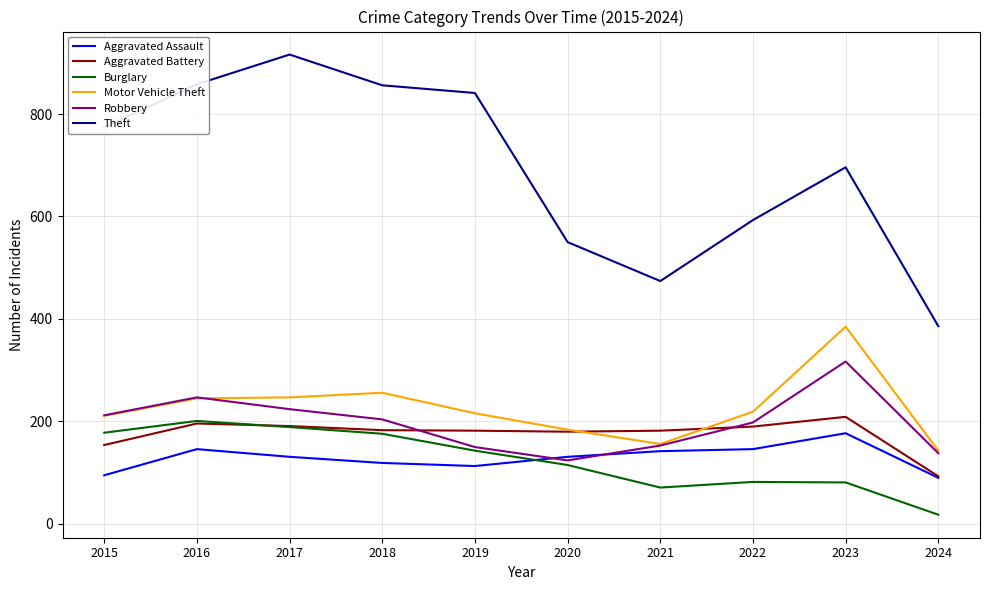

True or false: Motor Vehicle Theft has a value of 85 at 2023.

False